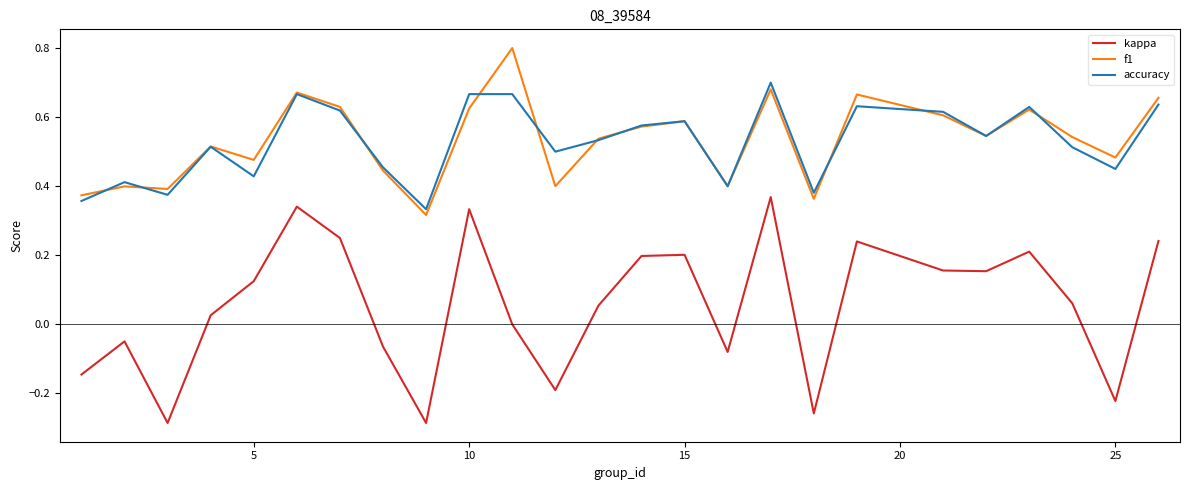

How many interior local valleys does the accuracy series have?

8